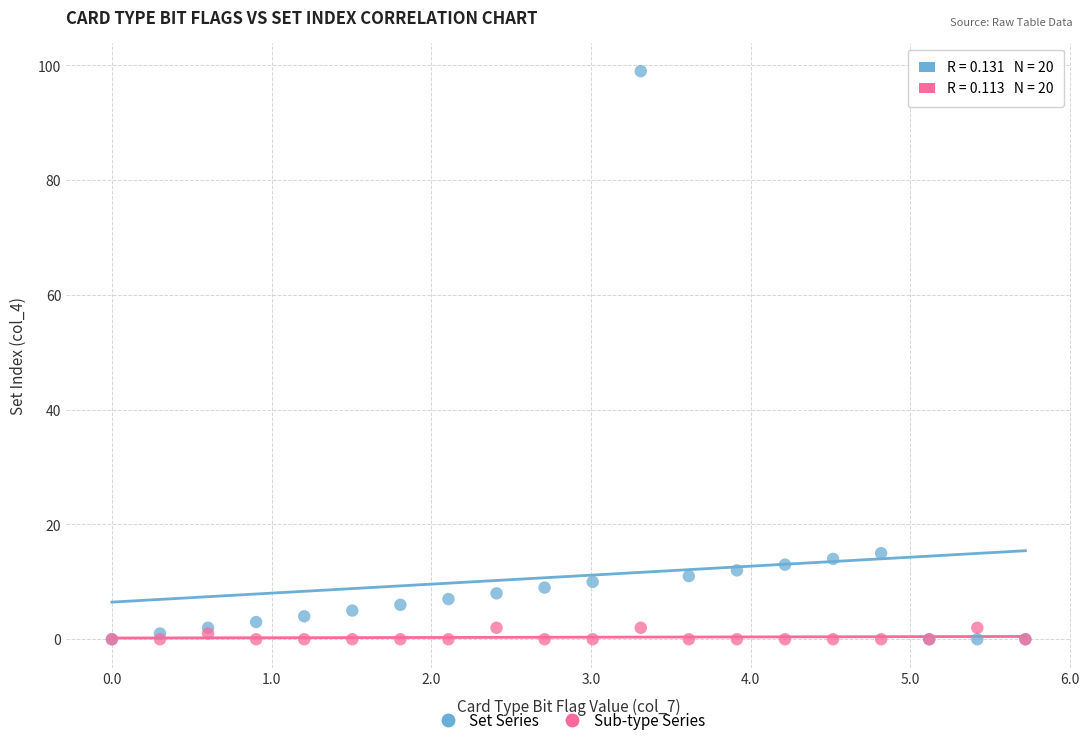

Which series has the widest spread of Y values?

Set Series